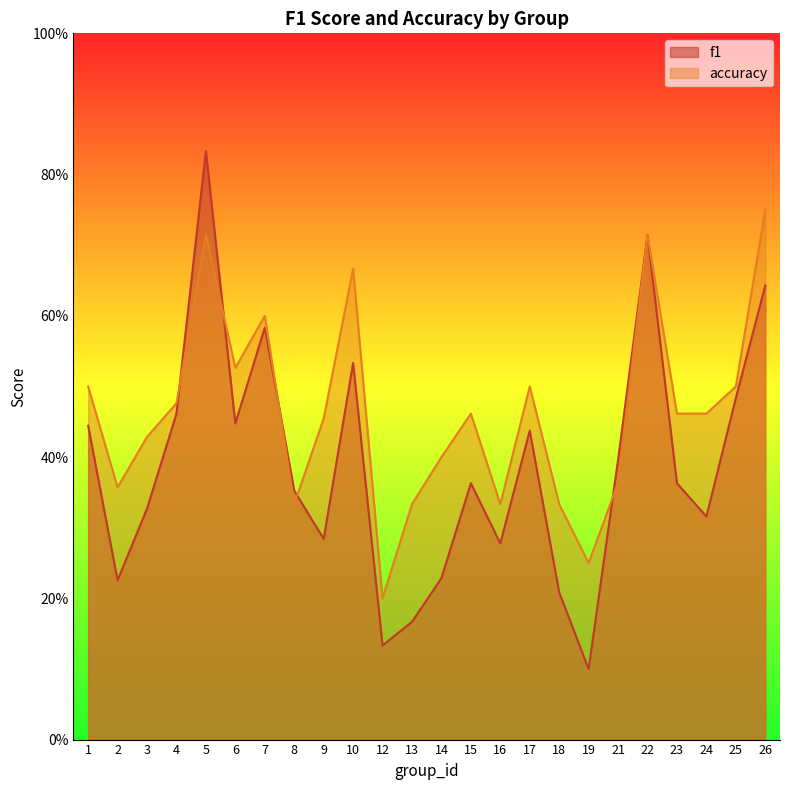

Rank the series by their average value, from highest to lowest.

accuracy, f1